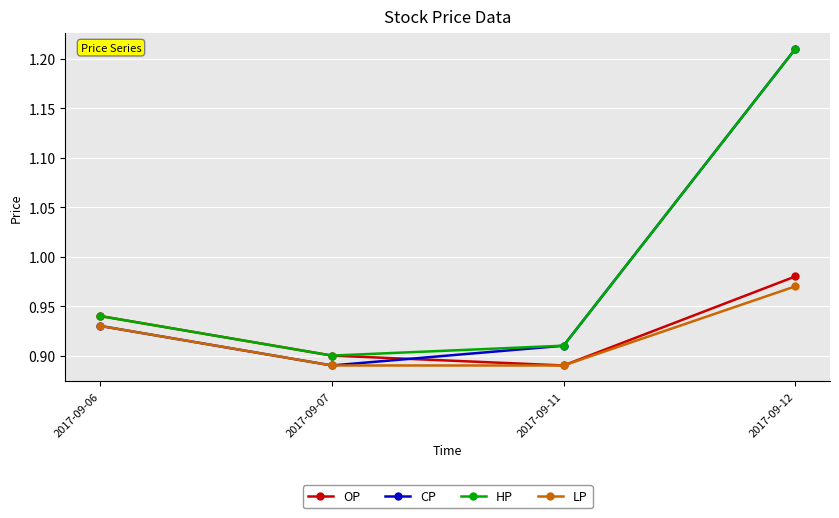

At which label is HP closest to 1?

2017-09-06